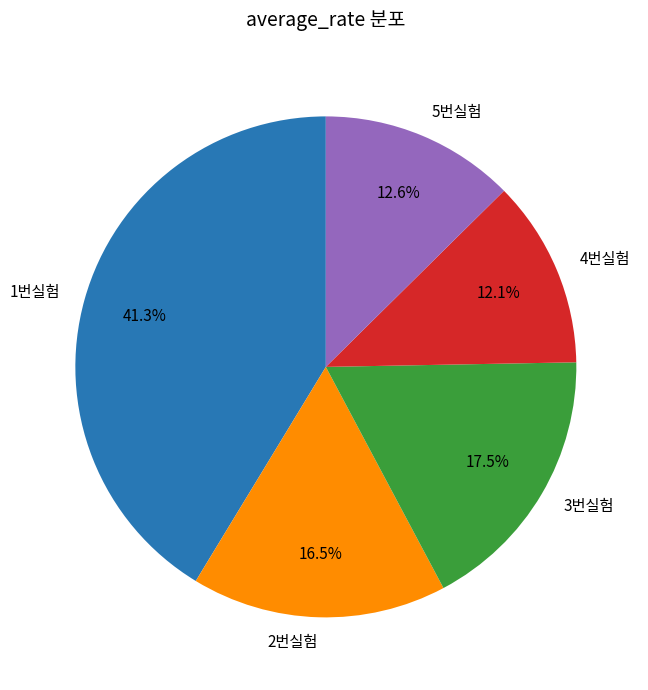

Is there a majority slice in this chart?

No